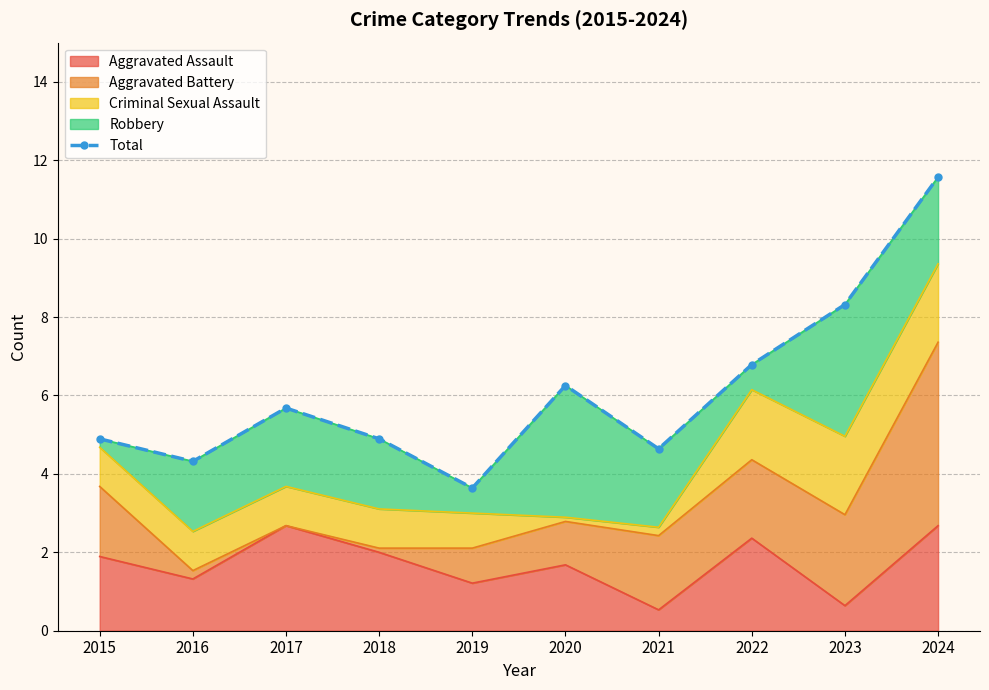

The Aggravated Assault series shows 0.7 at 2017. True or false?

False